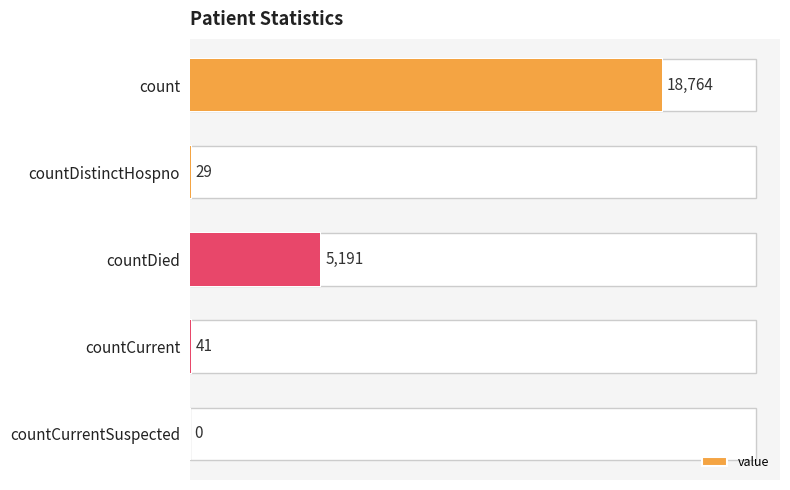

List the labels in order of value, smallest first.

countCurrentSuspected, countDistinctHospno, countCurrent, countDied, count